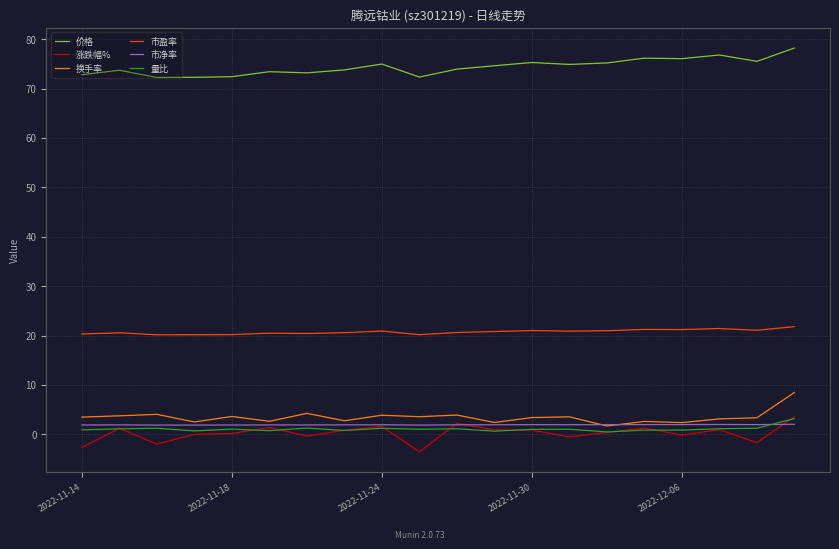

True or false: 市盈率 and 市净率 intersect in this chart.

False